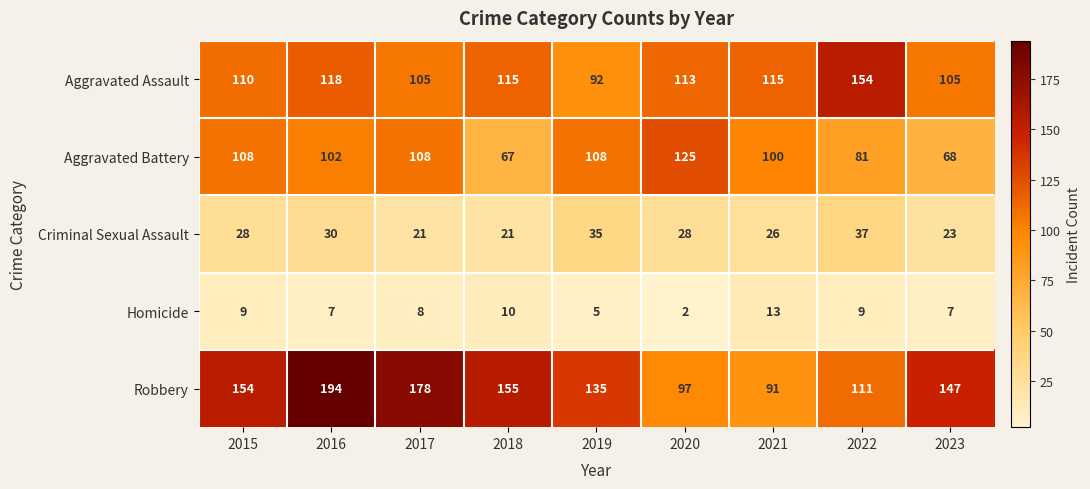

Rank the series at 2018 from highest to lowest value.

Robbery, Aggravated Assault, Aggravated Battery, Criminal Sexual Assault, Homicide